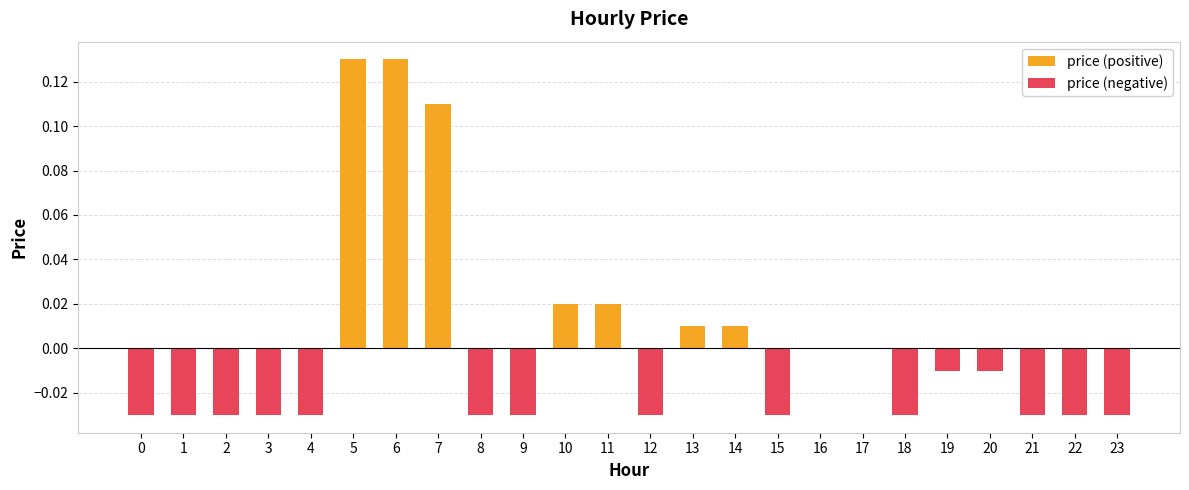

Between 1 and 23, which is larger?

1